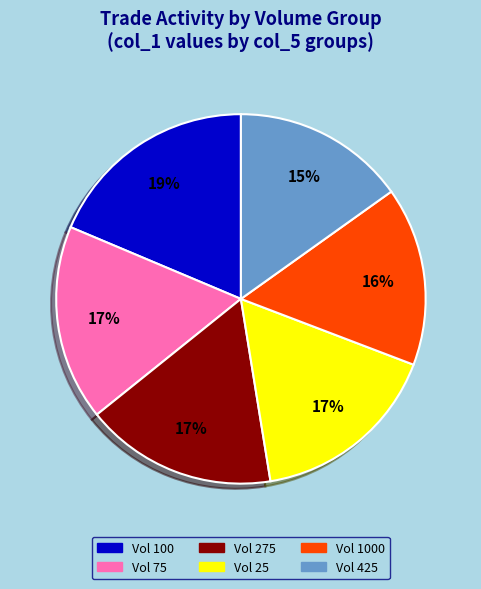

To the nearest percent, what is the difference between the largest and smallest slice percentages?

4%